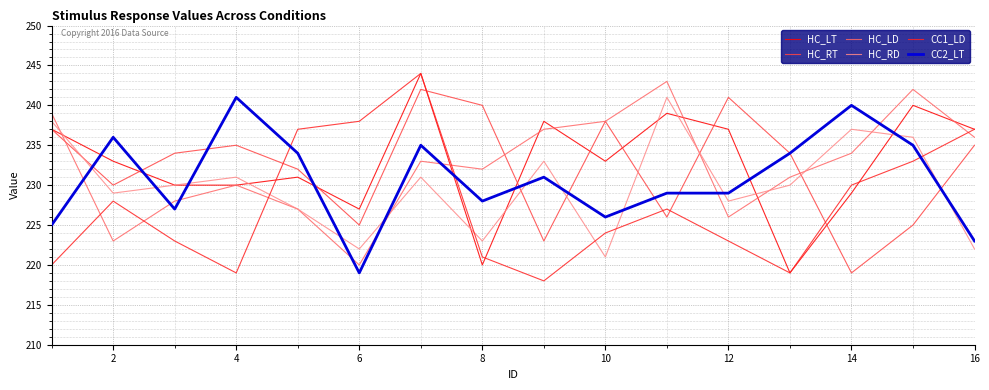

What is the highest value of the CC2_LT series?

241